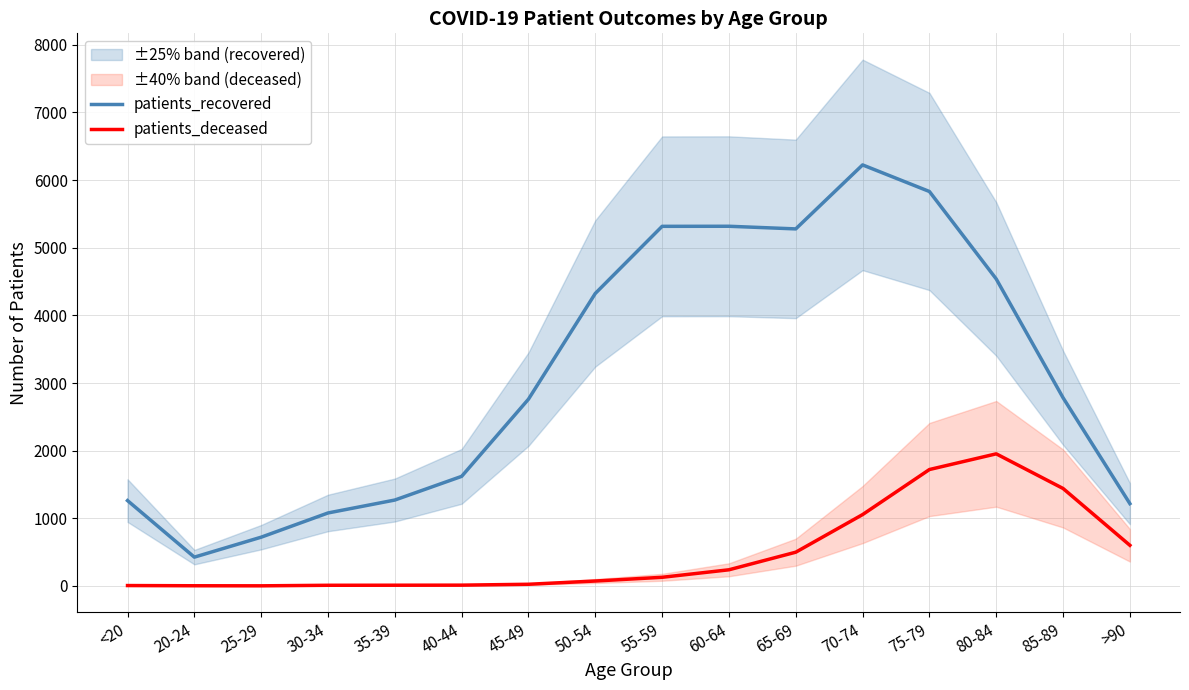

Reading left to right, extract all data points from this chart.

patients_recovered: <20=1262	20-24=426	25-29=721	30-34=1079	35-39=1270	40-44=1620	45-49=2761	50-54=4324	55-59=5316	60-64=5317	65-69=5278	70-74=6224	75-79=5831	80-84=4538	85-89=2782	>90=1217
patients_deceased: <20=6	20-24=3	25-29=2	30-34=10	35-39=11	40-44=12	45-49=25	50-54=73	55-59=128	60-64=239	65-69=499	70-74=1055	75-79=1721	80-84=1953	85-89=1441	>90=601